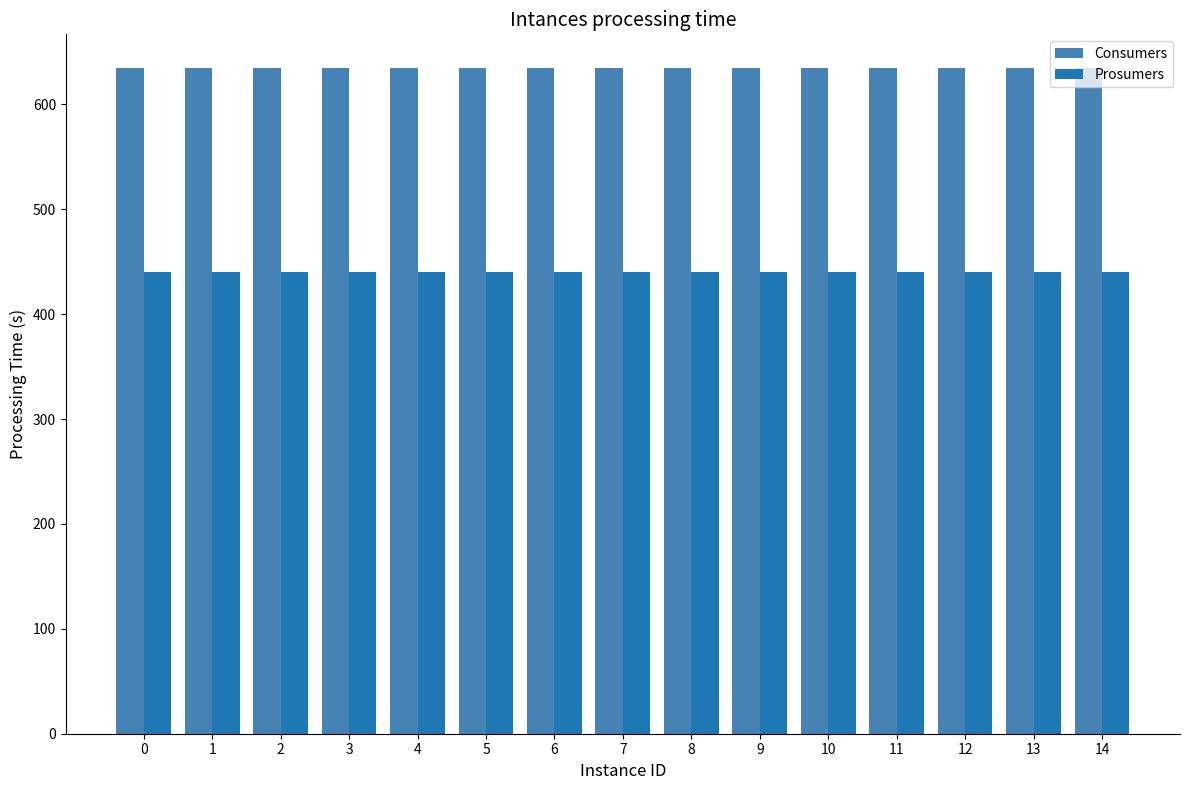

What are all the series names shown in the legend?

Consumers, Prosumers